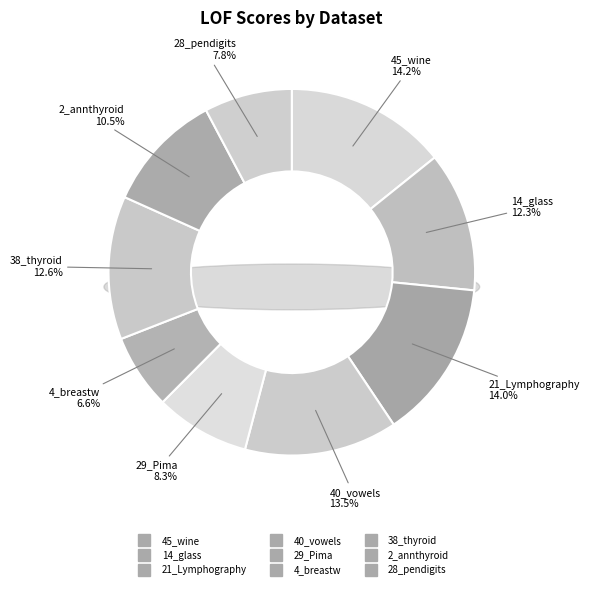

What percentage is the 40_vowels slice, to the nearest percent?

13%